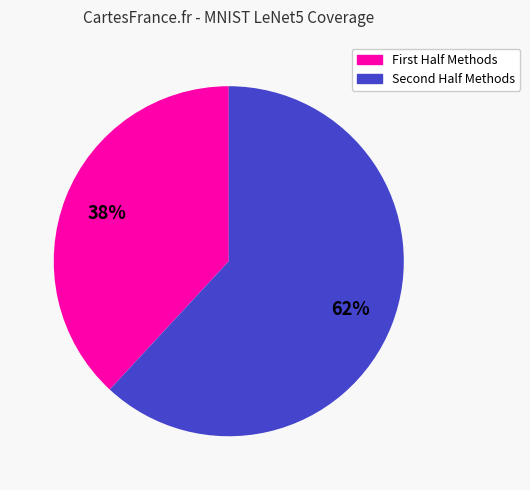

Is there any slice that represents more than half of the pie?

Yes